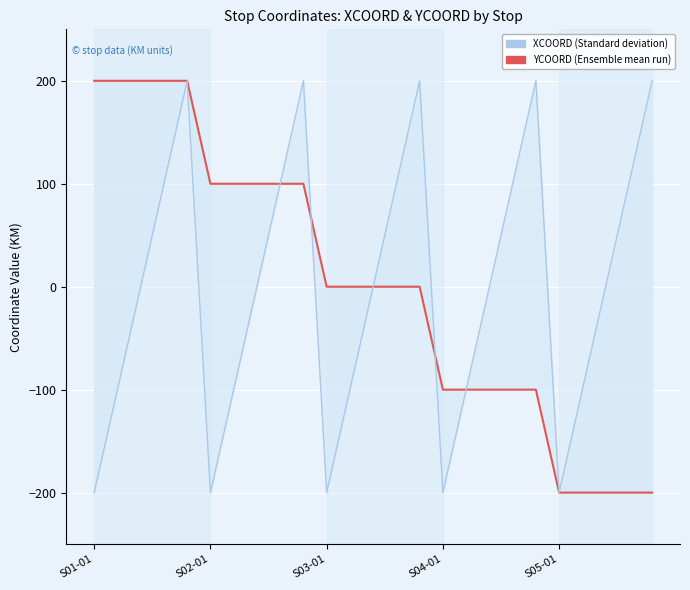

At 16, list the series in order from smallest to largest.

YCOORD (Ensemble mean run), XCOORD (Standard deviation)